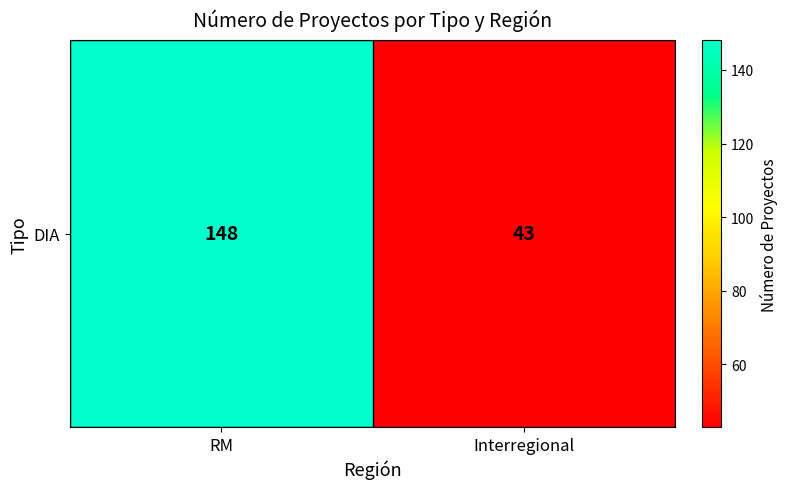

What is the difference between the values at RM and Interregional?

105